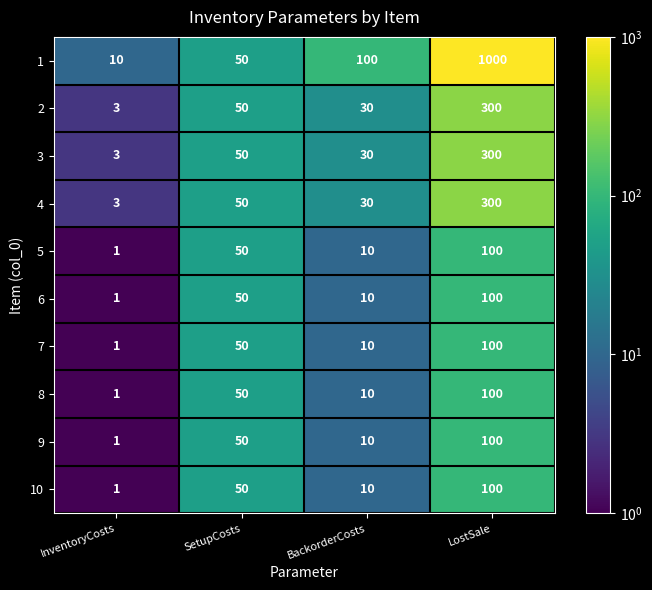

Which category has the lowest value in the 3 series?

InventoryCosts